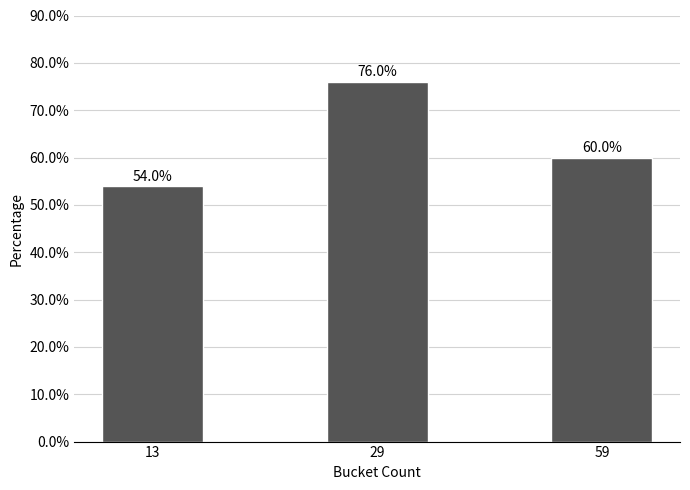

At which label does the data first exceed 60?

29